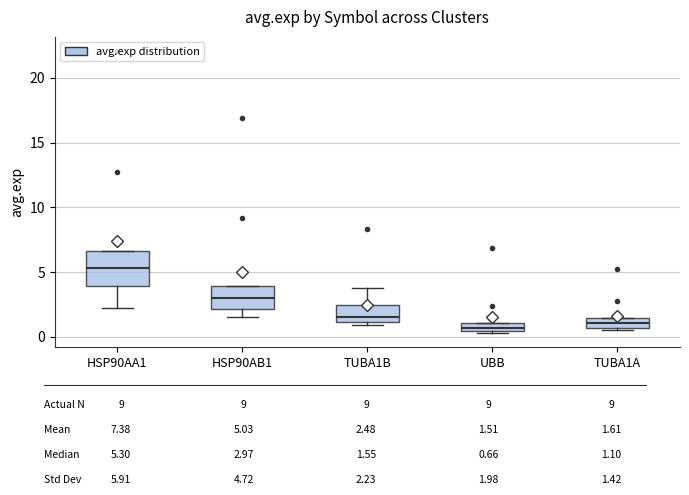

Which box is the tallest, from its lower edge to its upper edge?

HSP90AA1